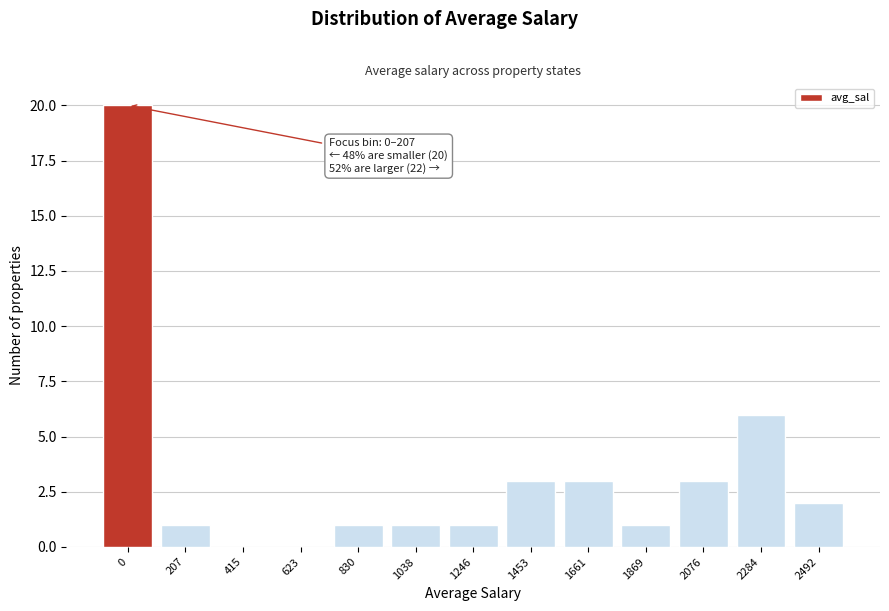

Reading right to left, what are all the values shown in this chart?

2492=2	2284=6	2076=3	1869=1	1661=3	1453=3	1246=1	1038=1	830=1	623=0	415=0	207=1	0=20